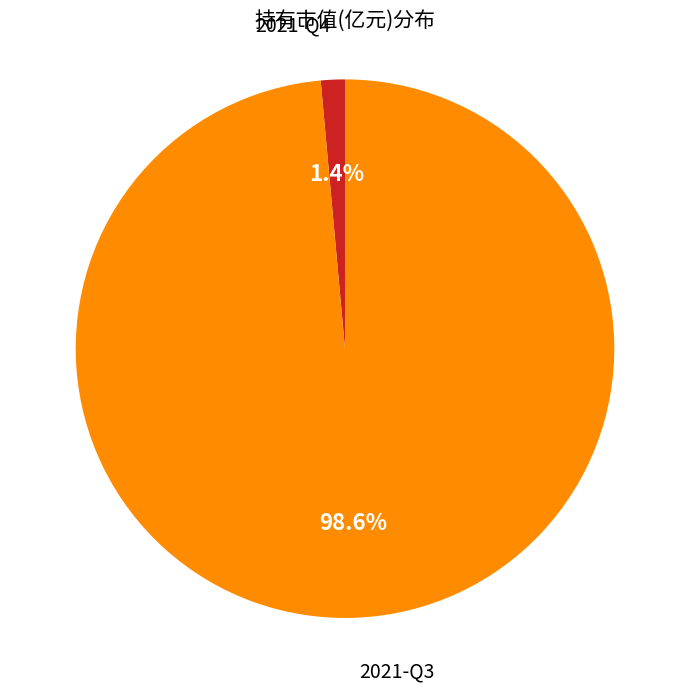

Is there a majority slice in this chart?

Yes